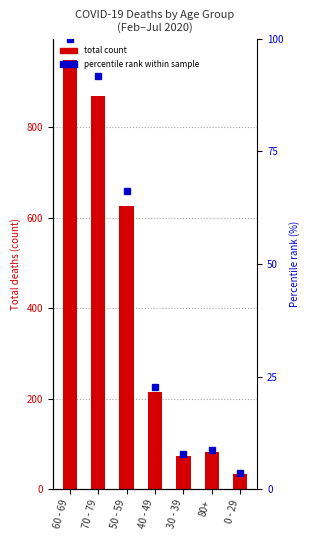

What are all the series names shown in the legend?

total count, percentile rank within sample